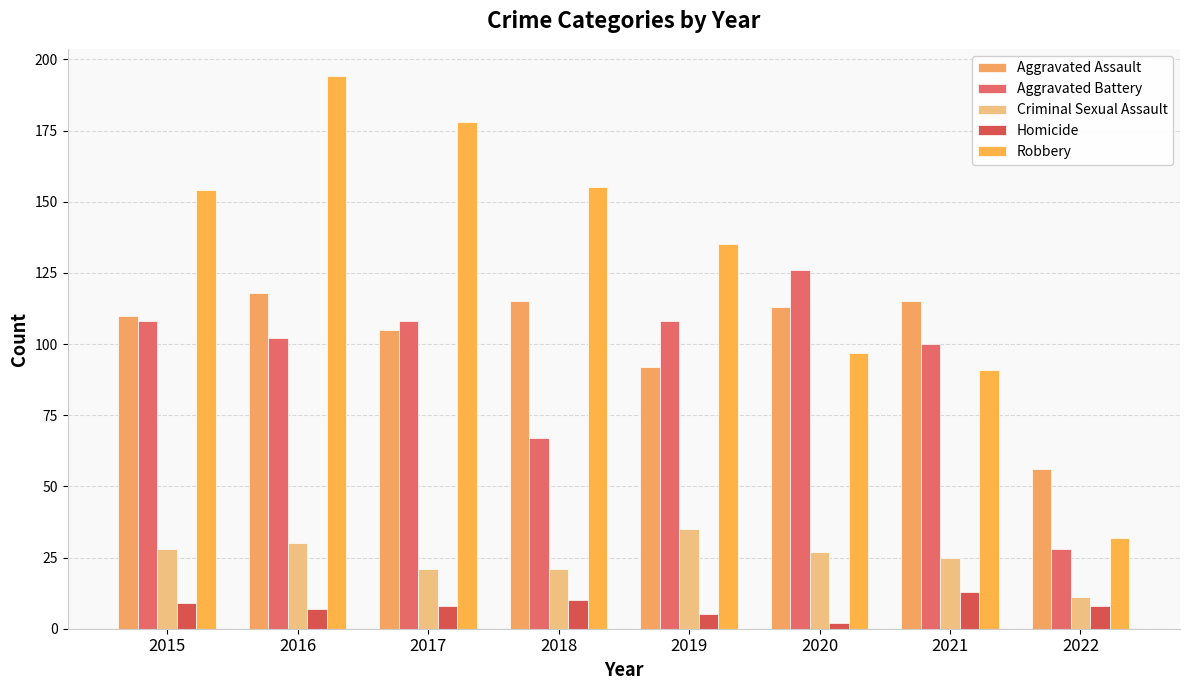

At 2016, list the series in order from largest to smallest.

Robbery, Aggravated Assault, Aggravated Battery, Criminal Sexual Assault, Homicide